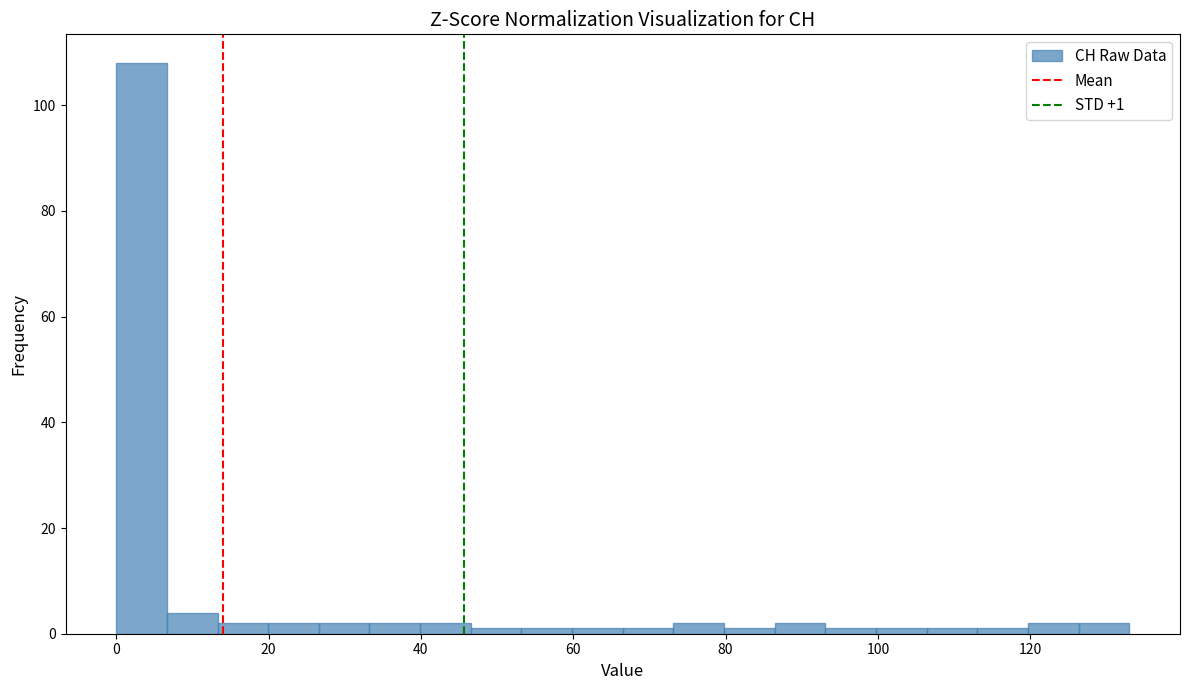

Around what value on the x-axis is the tallest bar? Give the approximate position of its centre, as read against the axis.

4